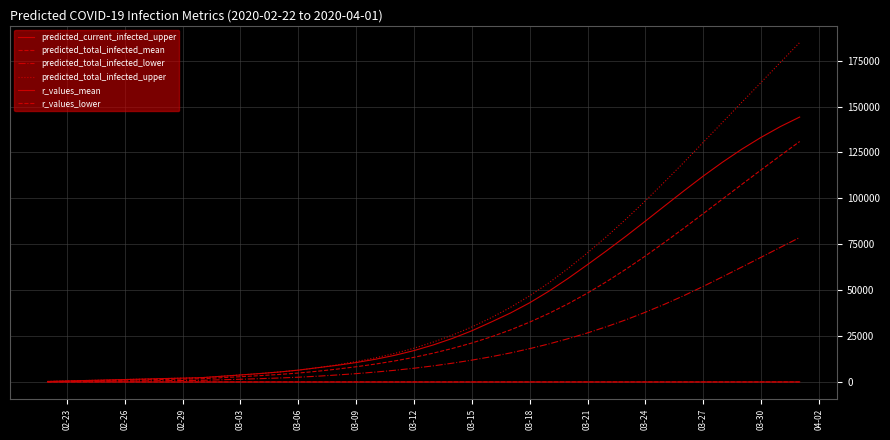

What is the maximum value shown in the chart?

184879.0